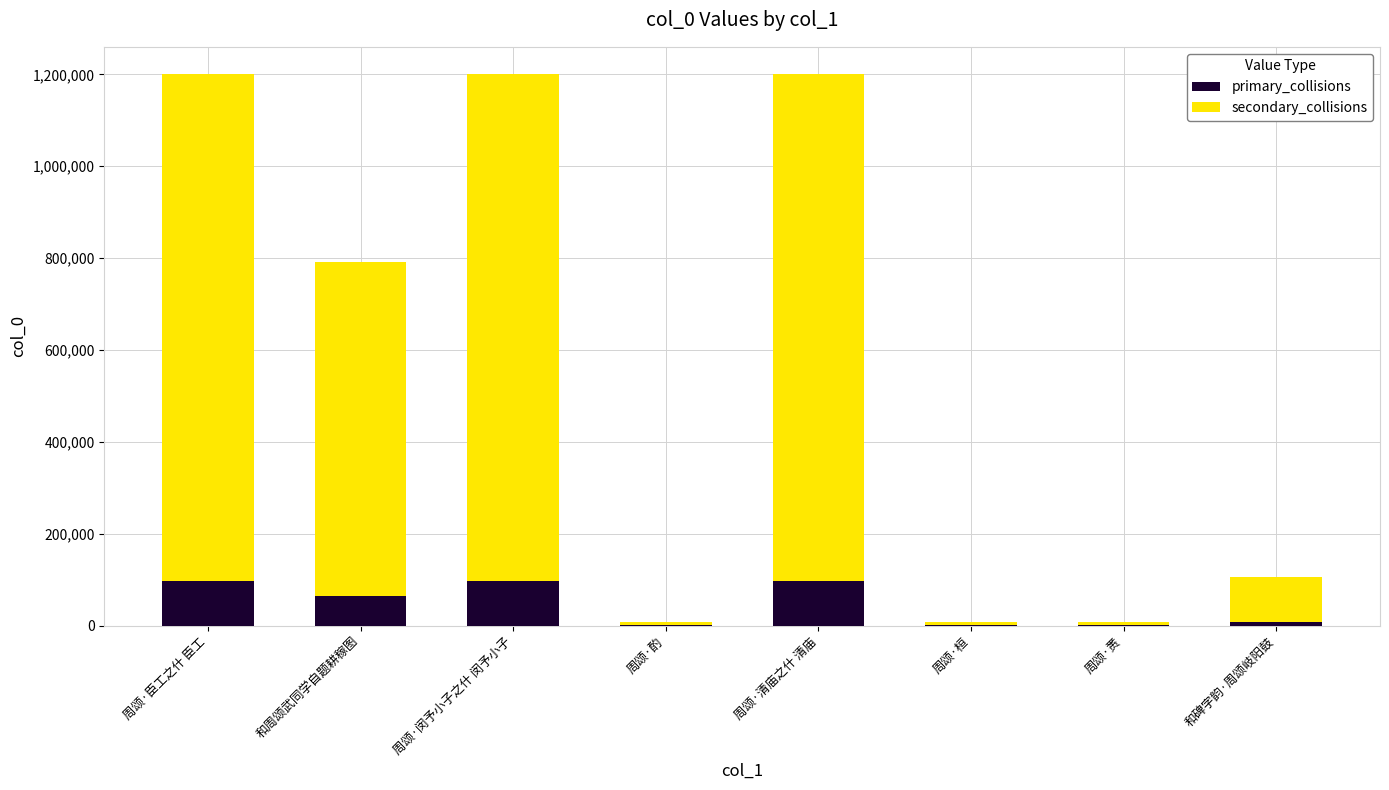

The primary_collisions series shows 96007 at 周颂·闵予小子之什 闵予小子. True or false?

True